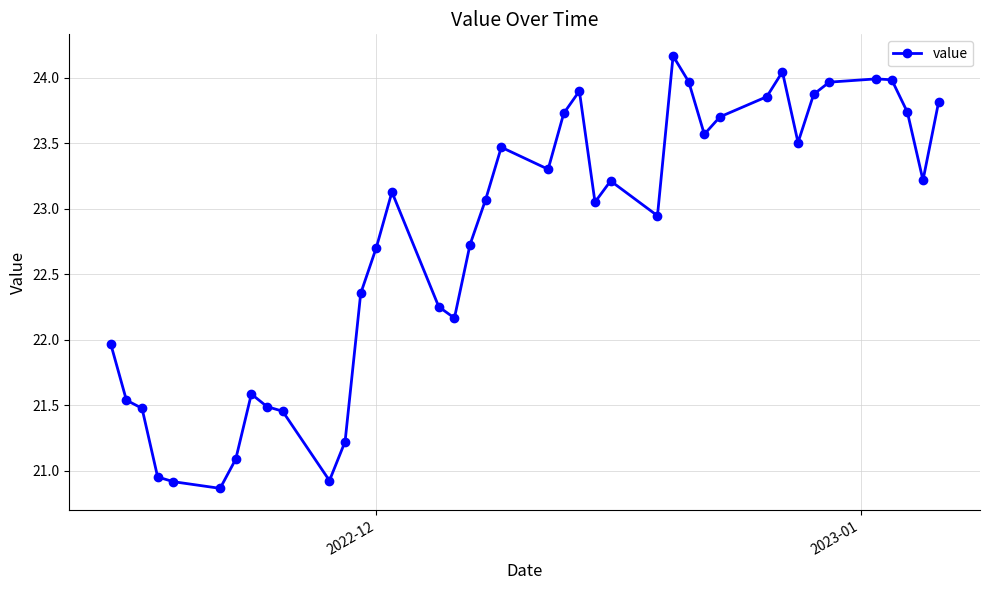

True or false: there are more than 2 points higher than both neighbors.

True